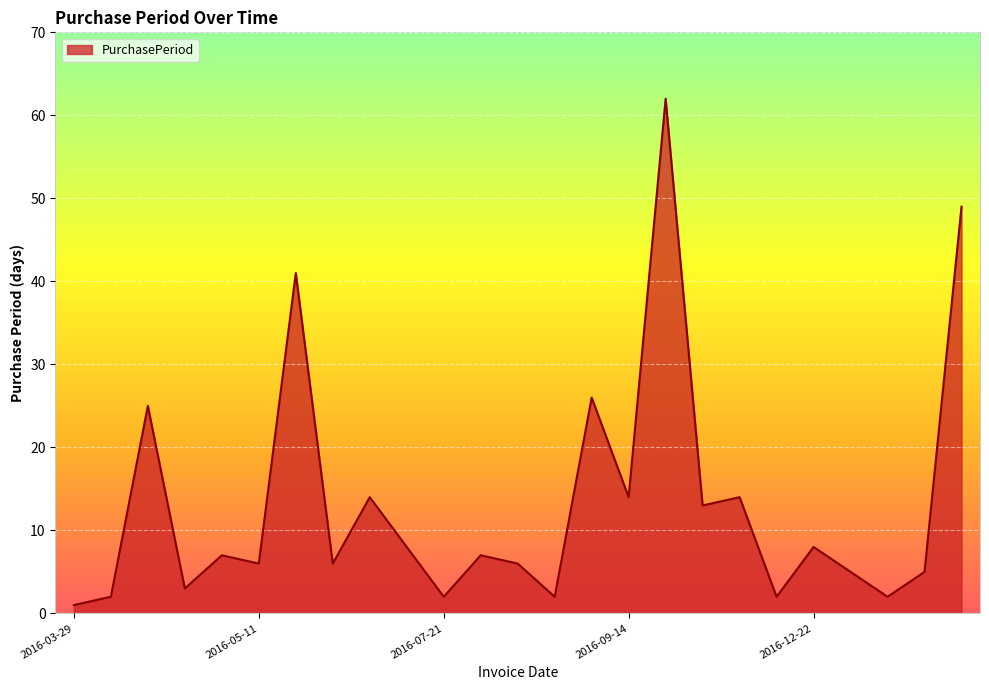

What is the maximum value shown in the chart?

62